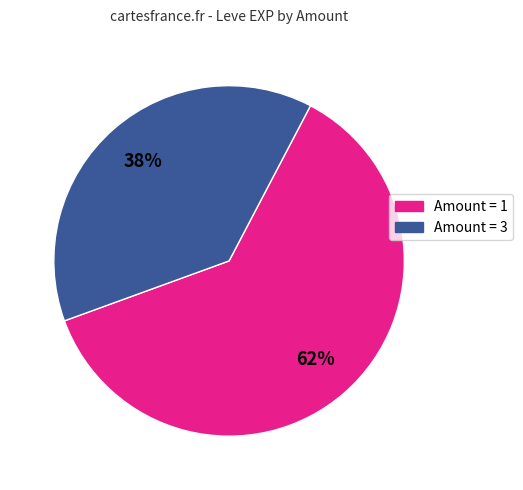

To the nearest percent, what is the average slice percentage?

50%